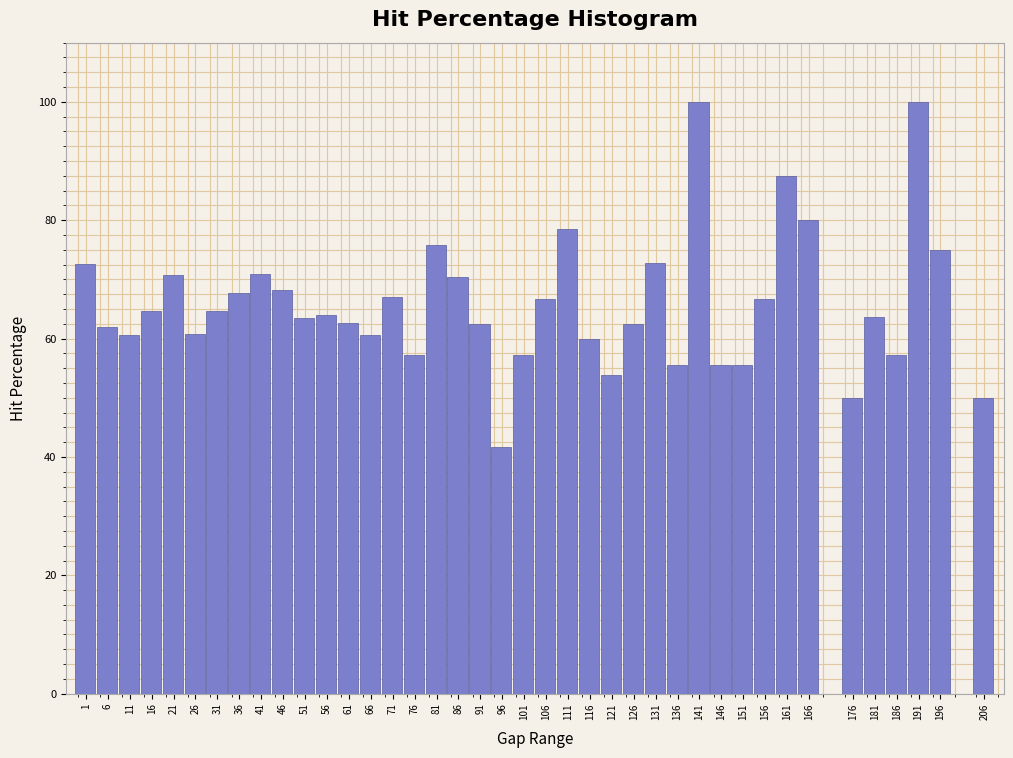

The chart shows a value of 66.7 at 106. True or false?

True